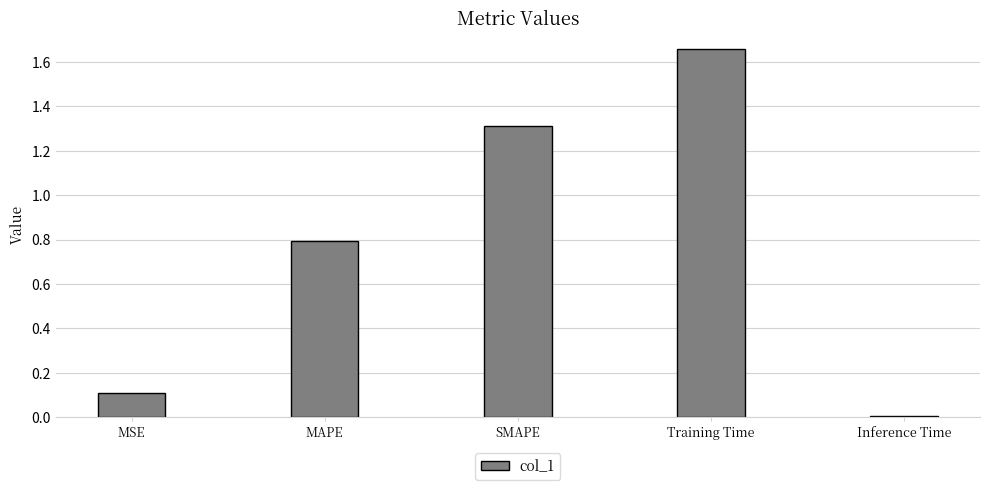

What is the sum of all values?

3.9